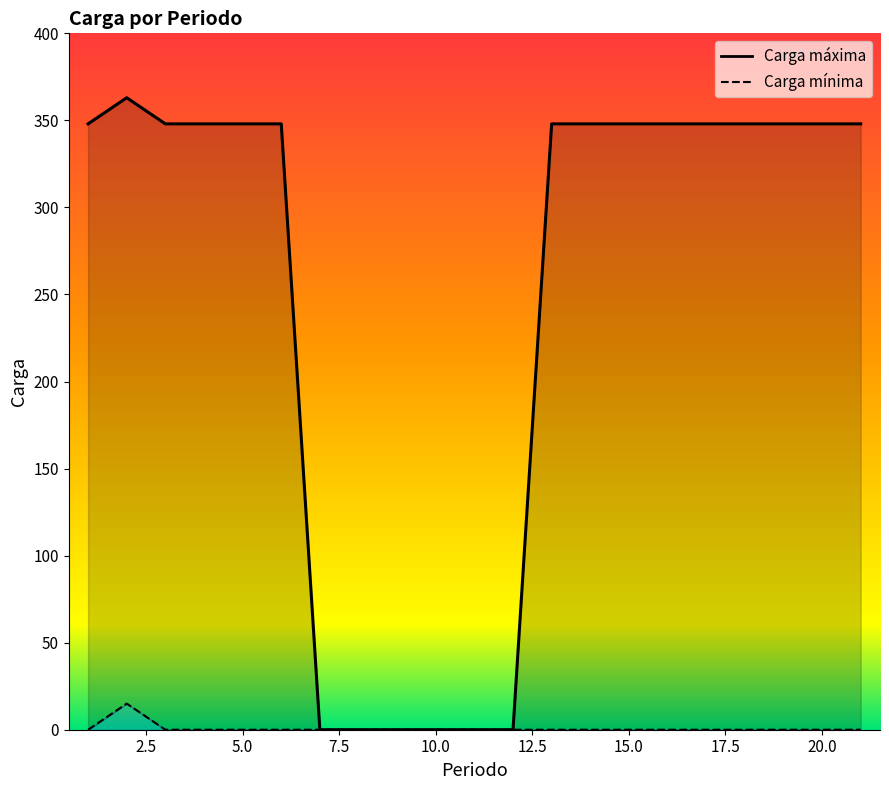

True or false: Carga mínima has a value of -6 at 7.

False